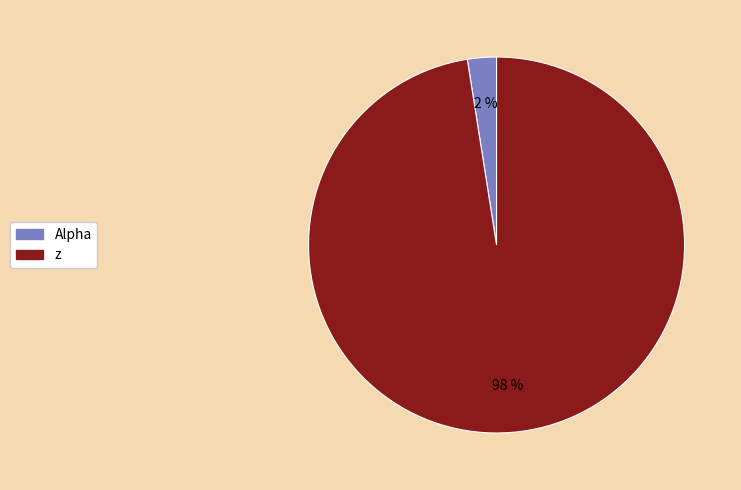

To the nearest percent, what percentage of the pie is z?

98%